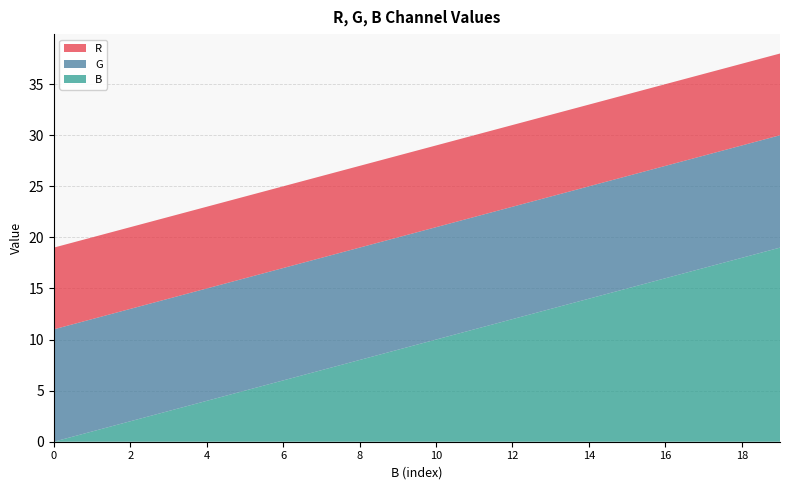

Reading left to right, extract all data points from this chart.

R: 0=8	1=8	2=8	3=8	4=8	5=8	6=8	7=8	8=8	9=8	10=8	11=8	12=8	13=8	14=8	15=8	16=8	17=8	18=8	19=8
G: 0=11	1=11	2=11	3=11	4=11	5=11	6=11	7=11	8=11	9=11	10=11	11=11	12=11	13=11	14=11	15=11	16=11	17=11	18=11	19=11
B: 0=0	1=1	2=2	3=3	4=4	5=5	6=6	7=7	8=8	9=9	10=10	11=11	12=12	13=13	14=14	15=15	16=16	17=17	18=18	19=19